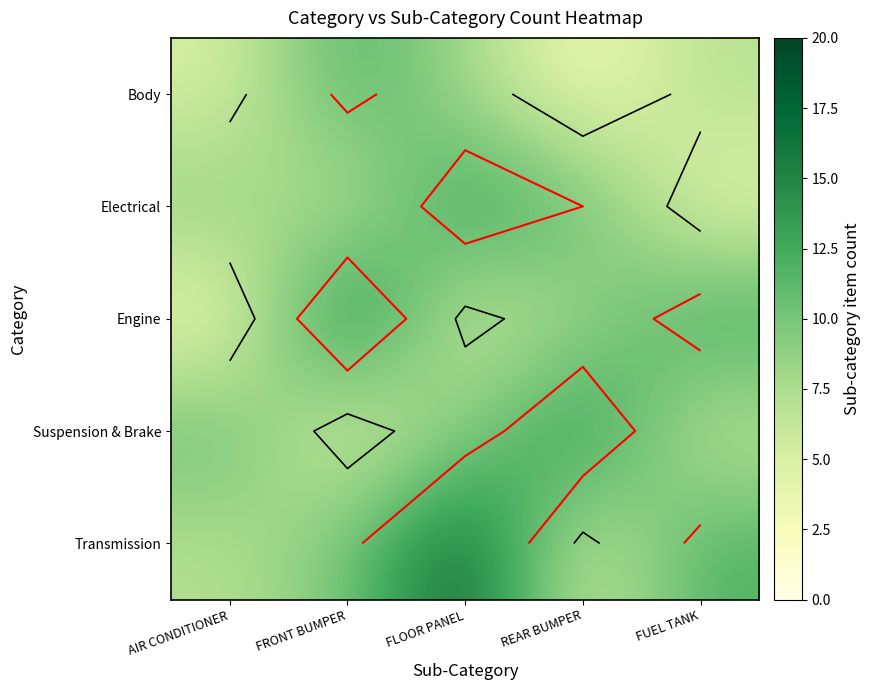

What is the difference between the highest and lowest values at FUEL TANK?

9